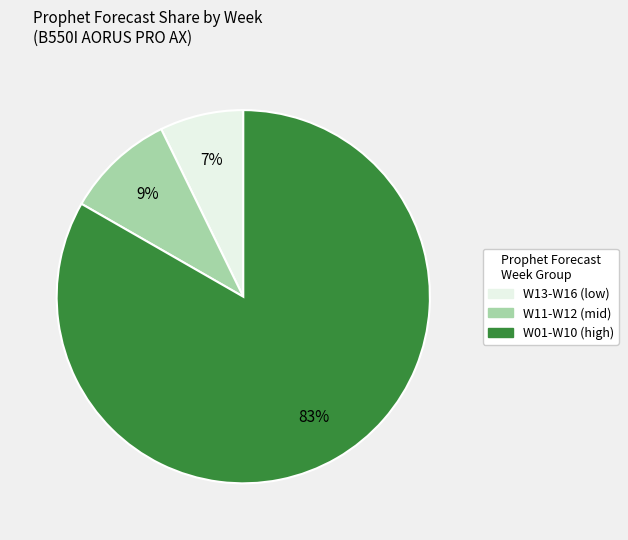

Is there a majority slice in this chart?

Yes